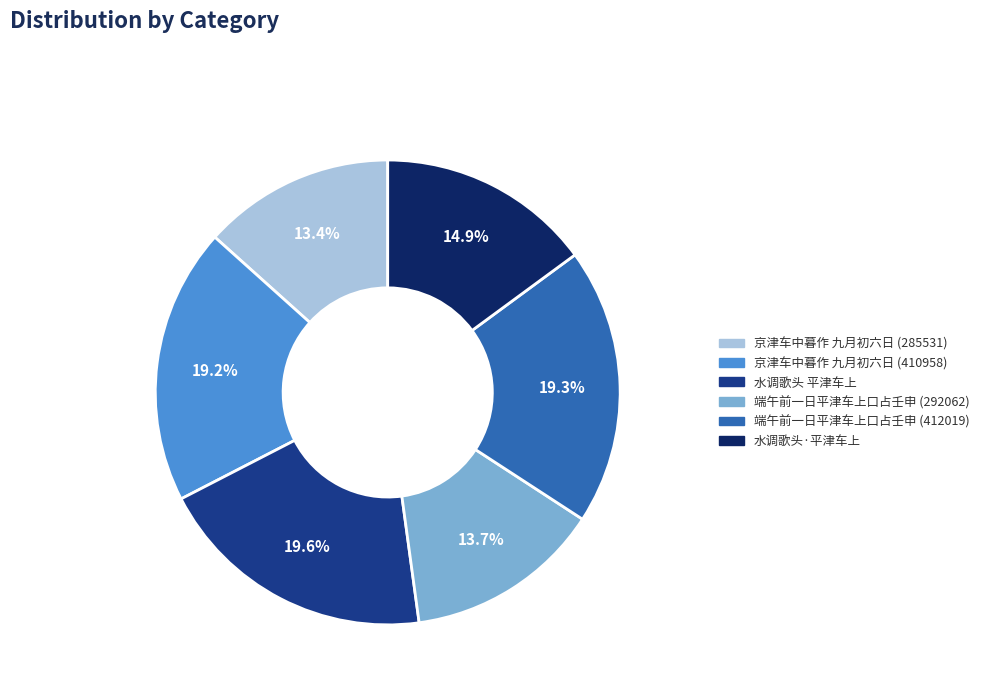

How many slices are in this pie chart?

6